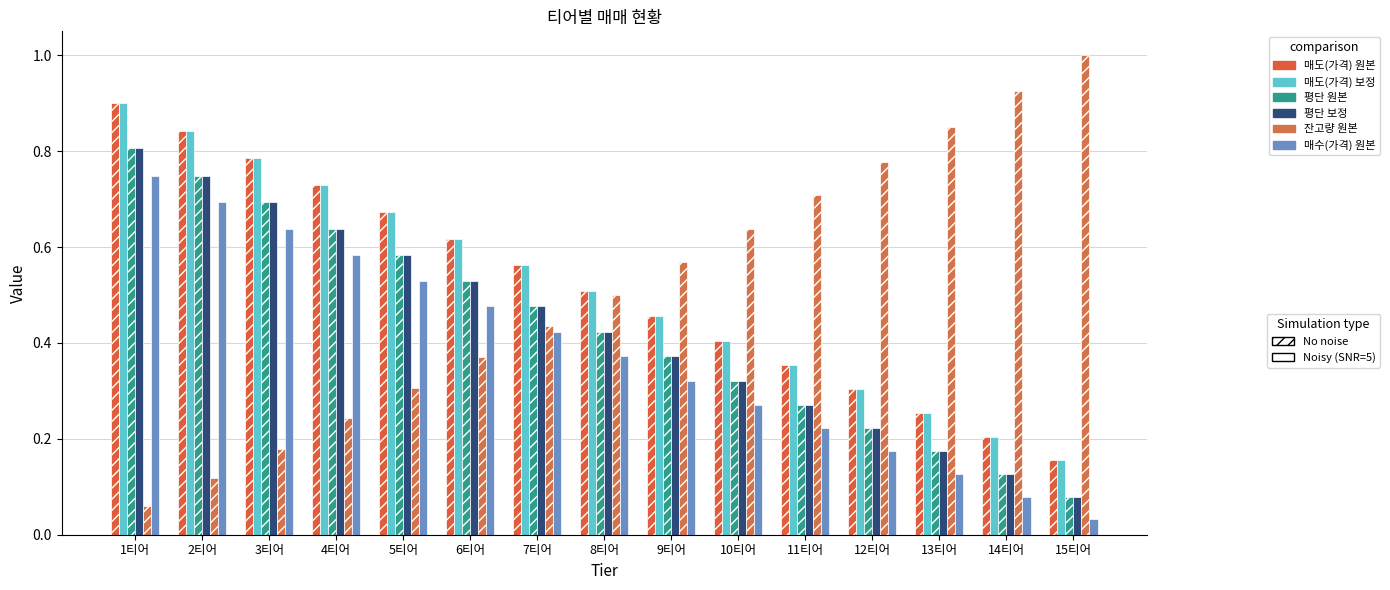

At which category is the sum across all series the highest?

1티어